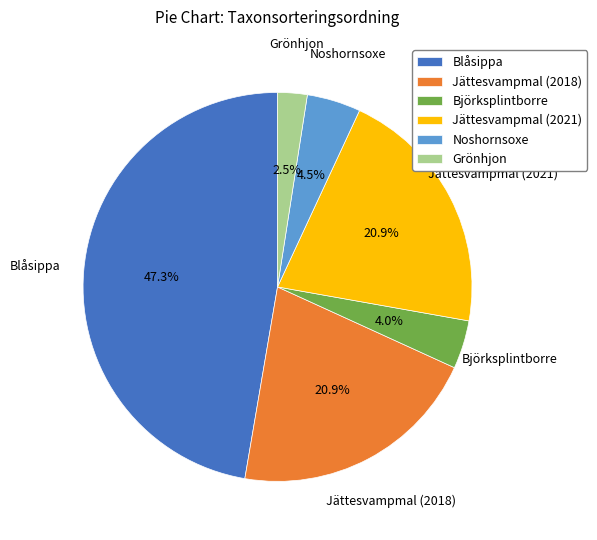

The Jättesvampmal (2021) slice represents 27% of the pie. True or false?

False